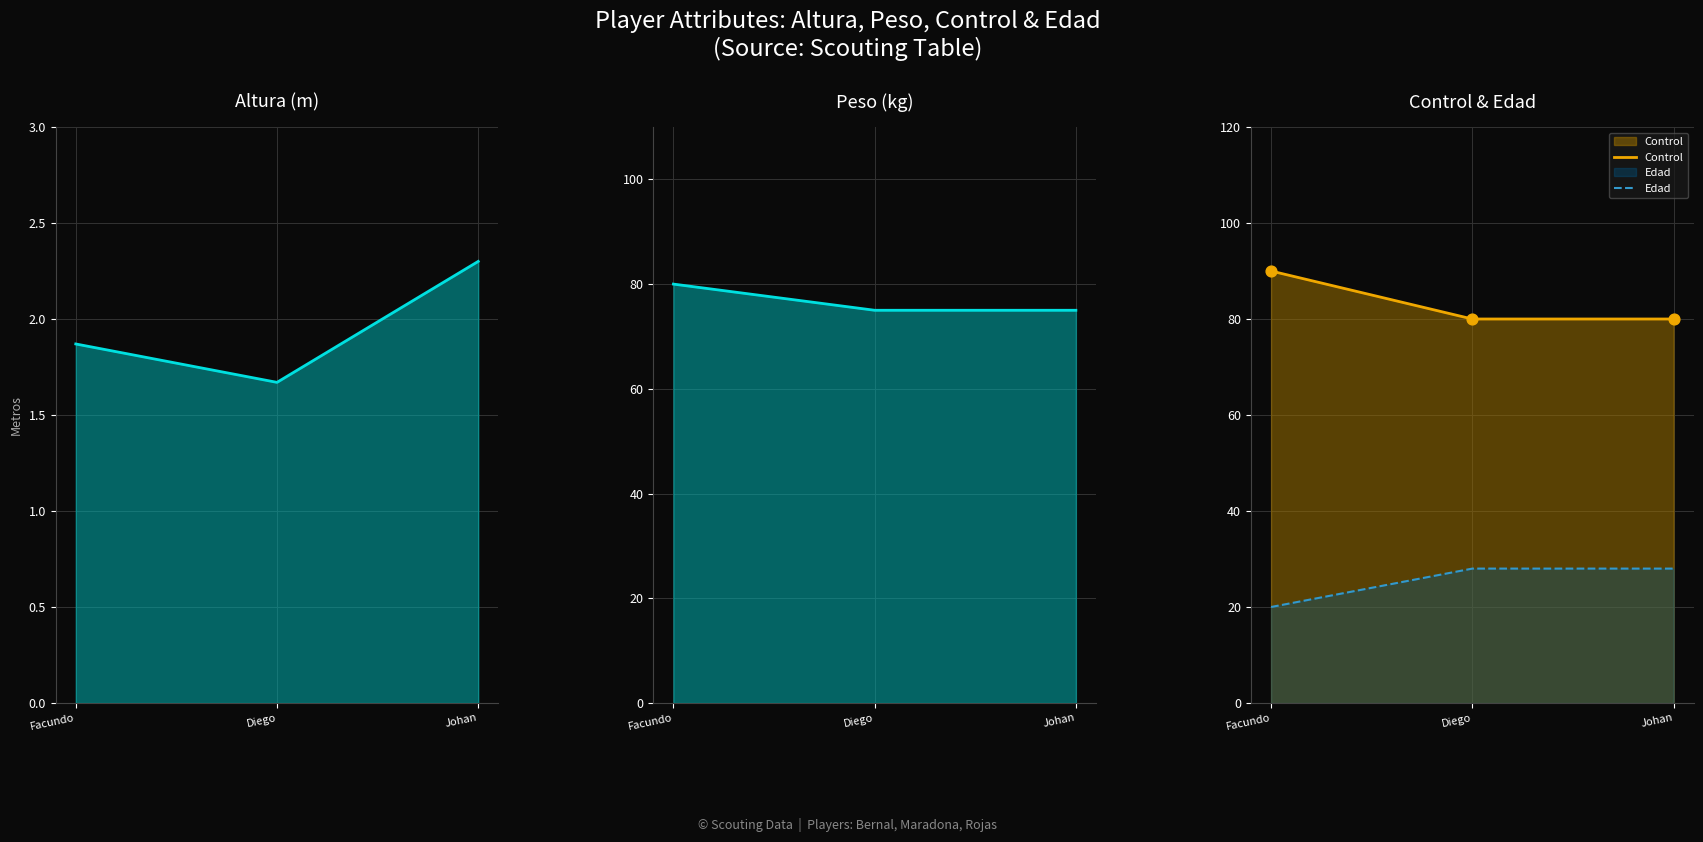

Is the value of Peso at Diego greater than the value of Altura at Johan?

Yes